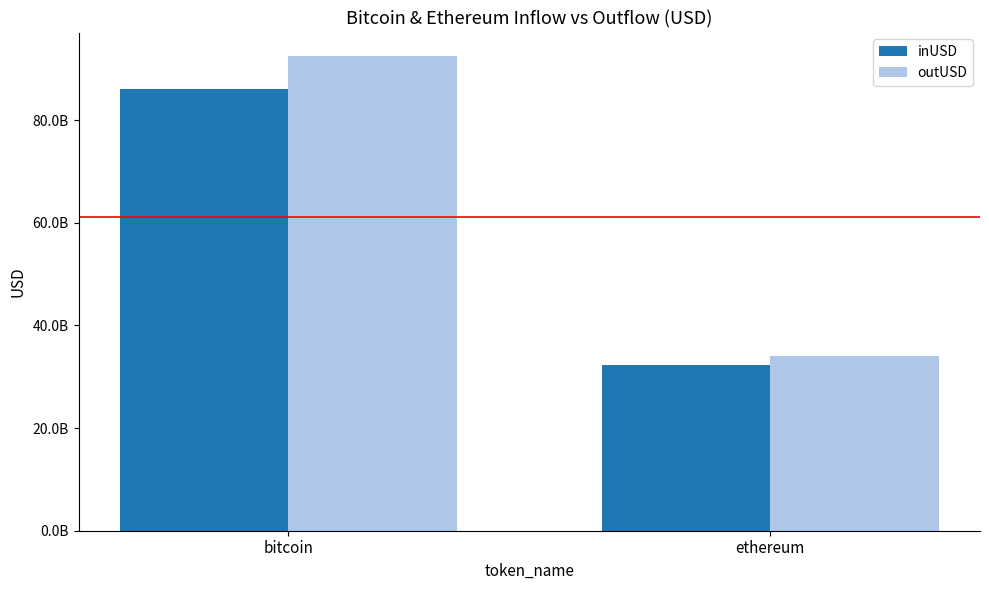

What are all the series names shown in the legend?

inUSD, outUSD